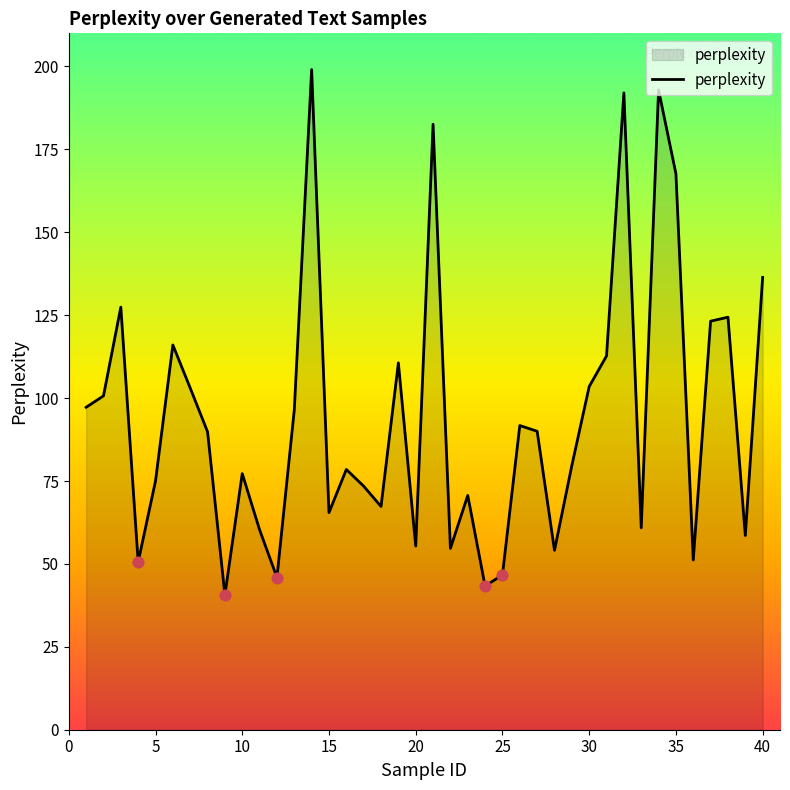

What is the minimum value shown in the chart?

40.6